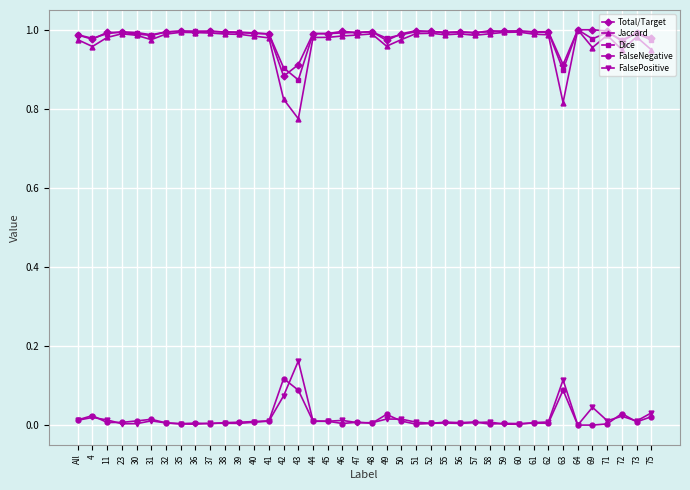

What position from the right is 63?

7